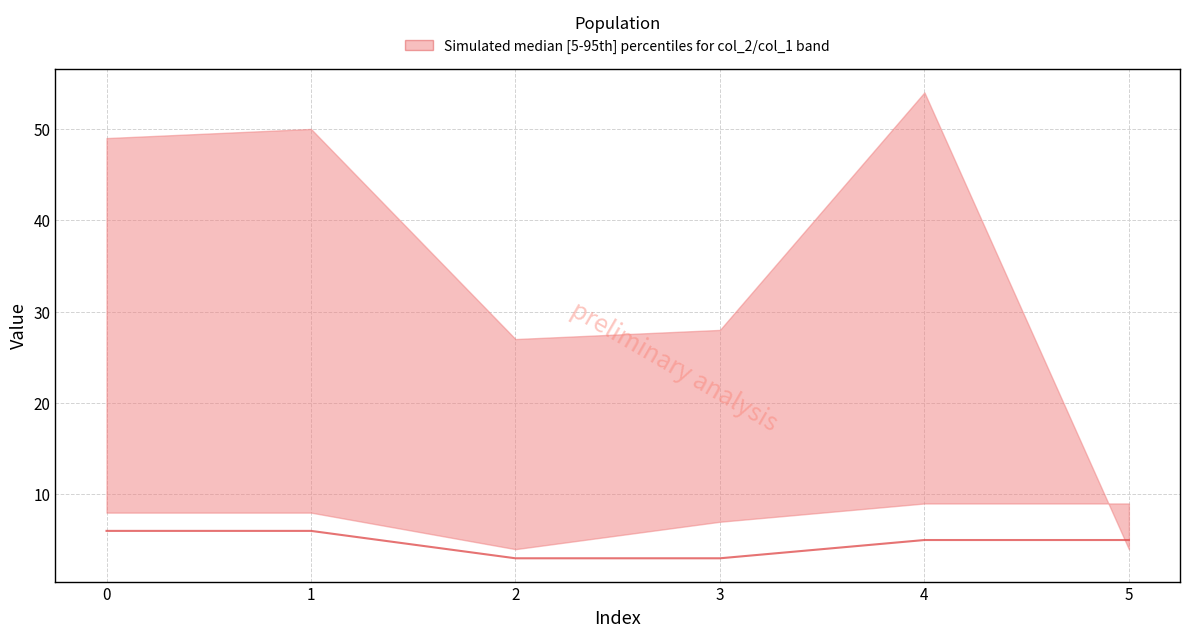

Does the chart have visible grid lines?

Yes